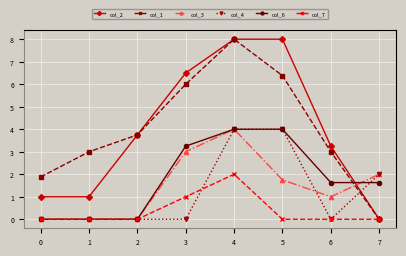

Where do col_2 and col_3 first cross each other?

6 and 7